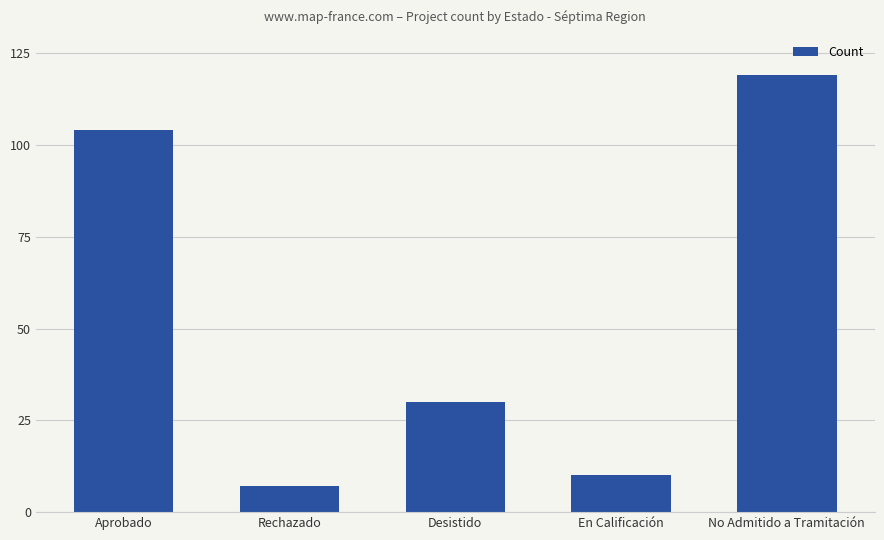

How many bars are there in total?

5